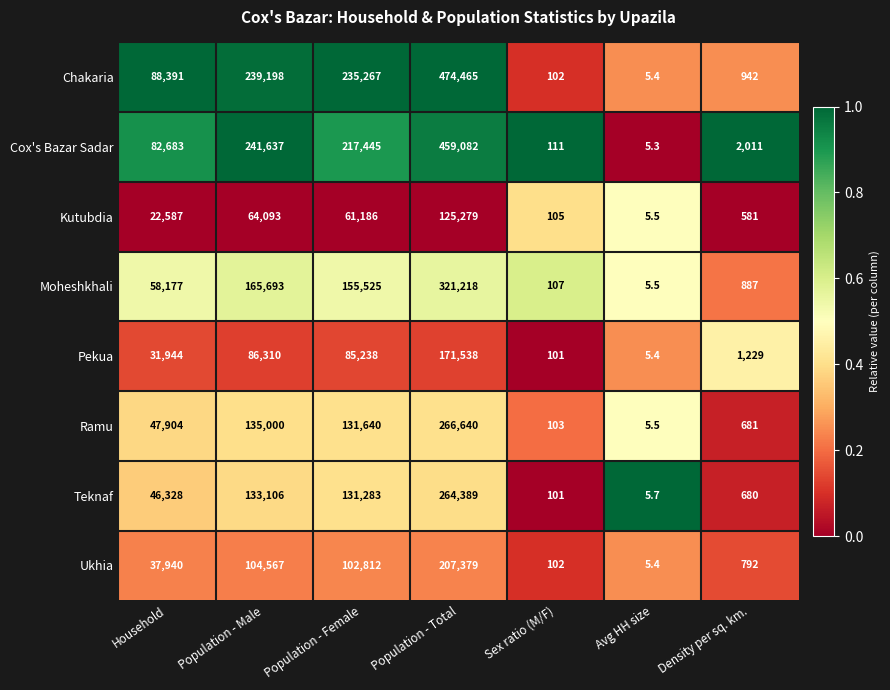

Which series changed the most between Population - Total and Avg HH size?

Chakaria